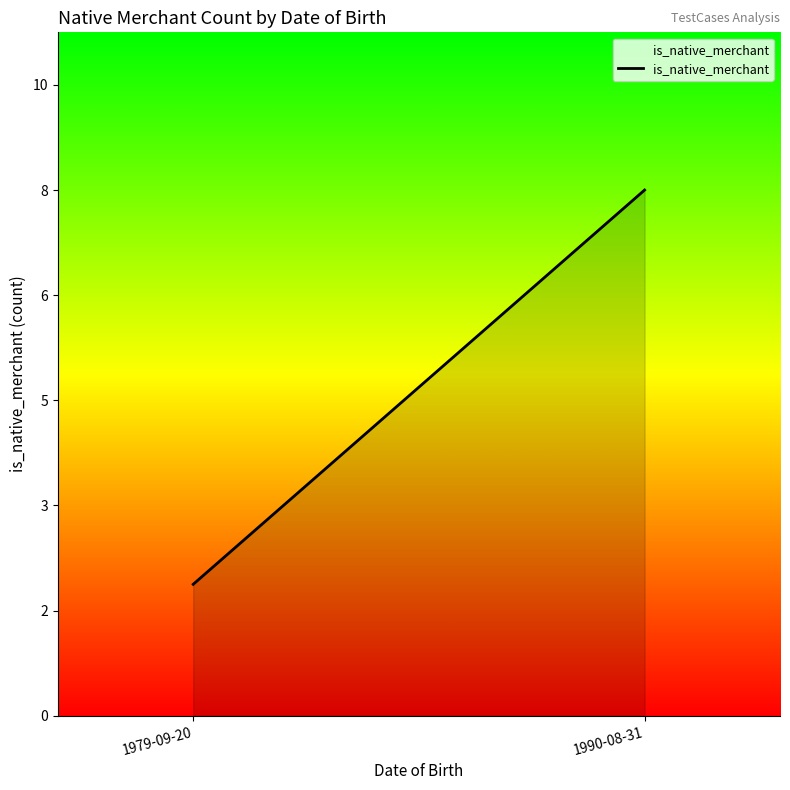

What is the average value?

5